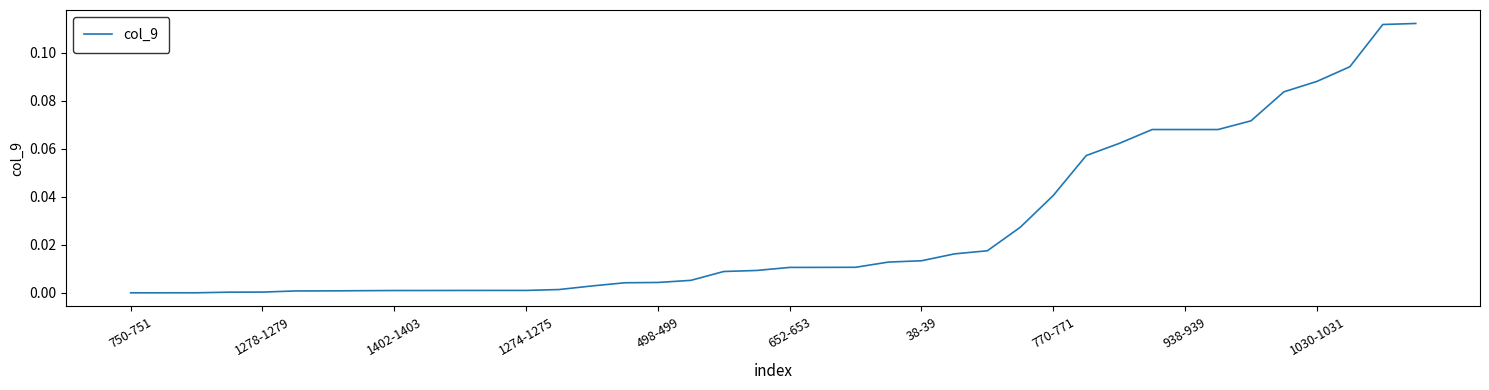

What is the difference between the maximum and minimum values?

0.1